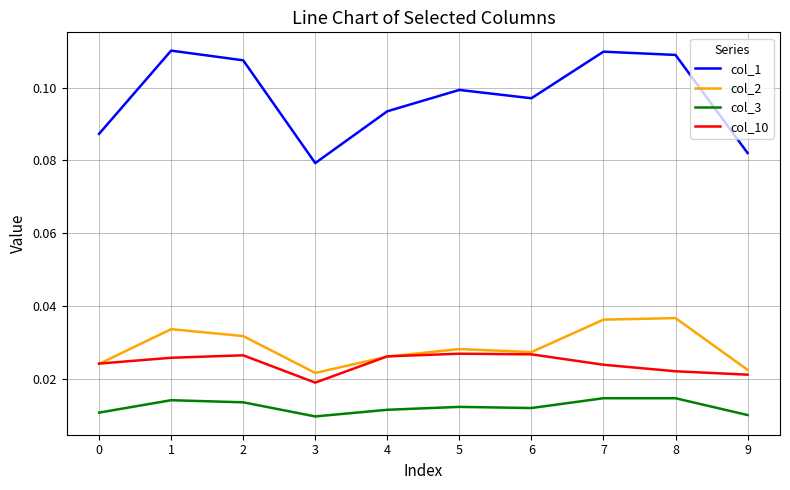

Which series changed the most between 6 and 9?

col_1